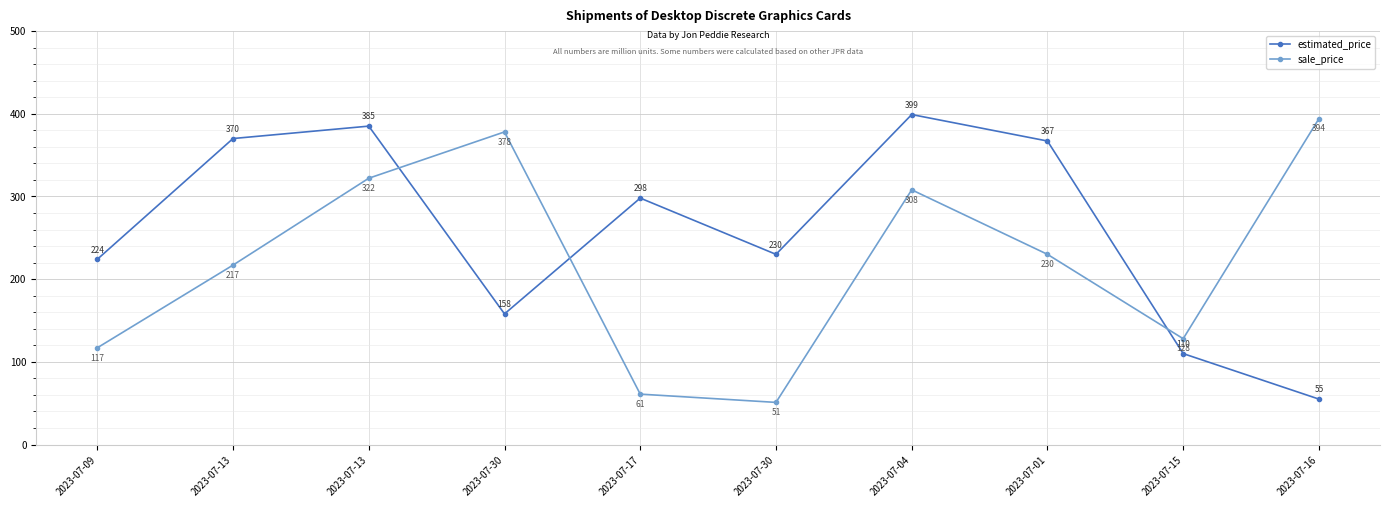

What are all the series names shown in the legend?

estimated_price, sale_price